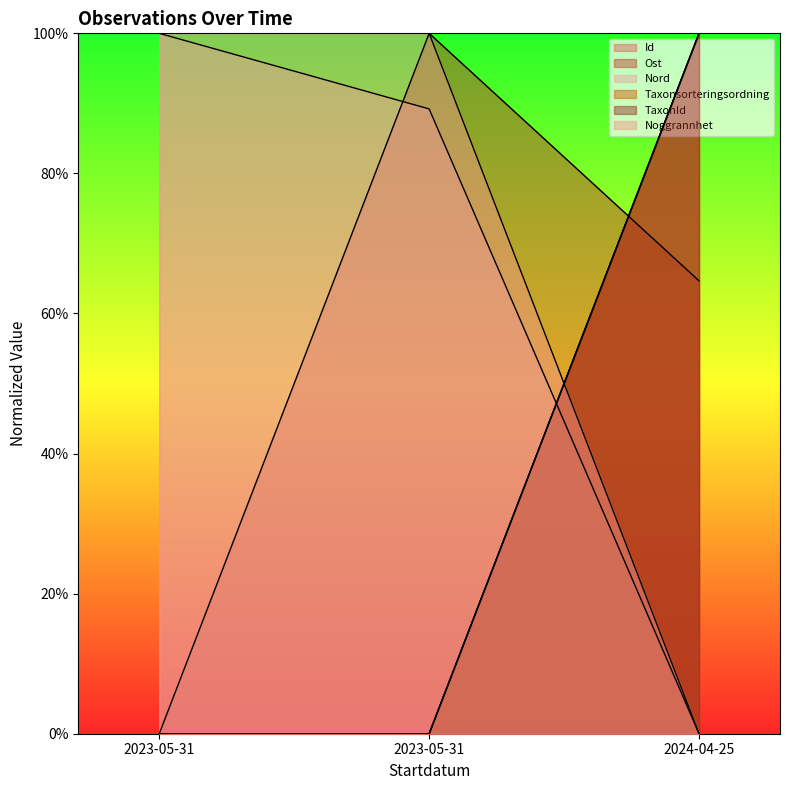

What is the sum of all Noggrannhet values?

2.0